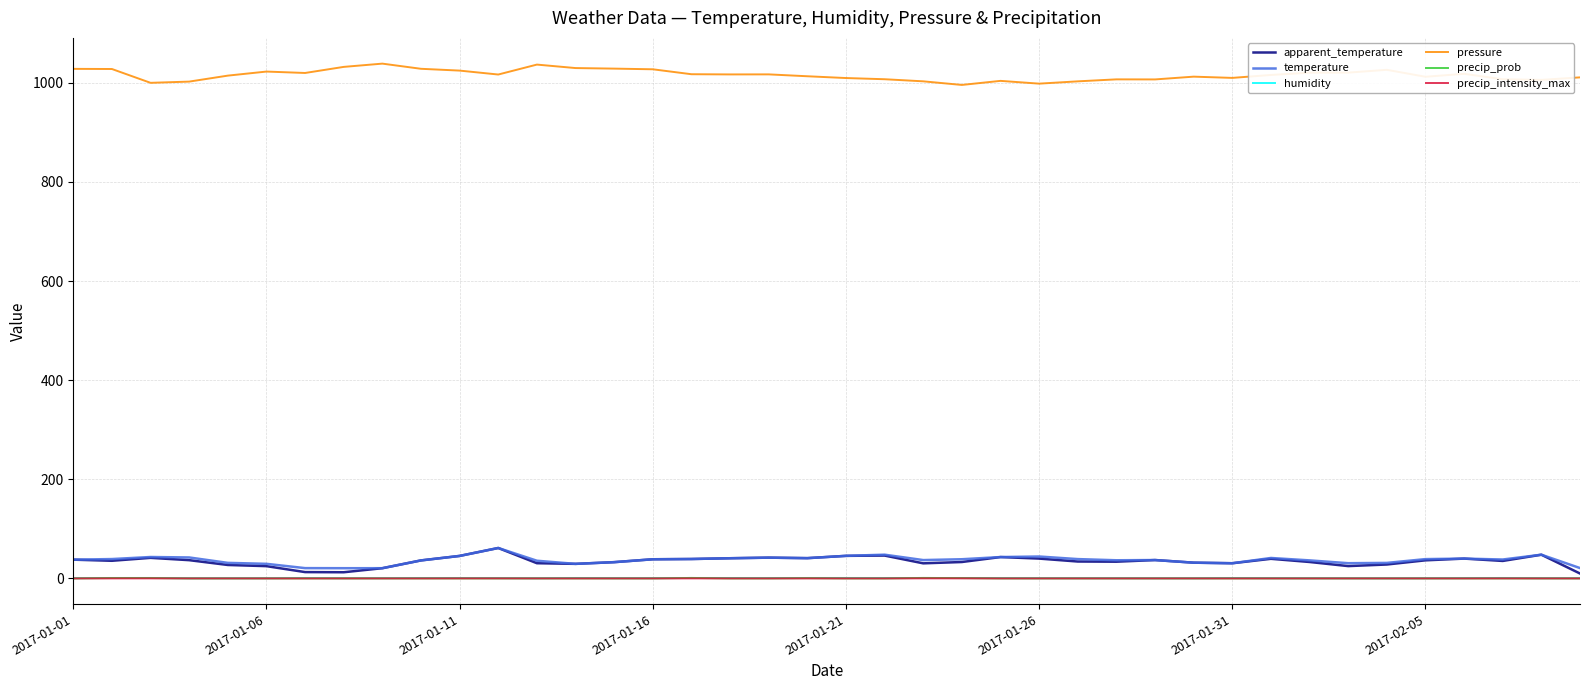

What is the maximum value shown in the chart?

1038.8